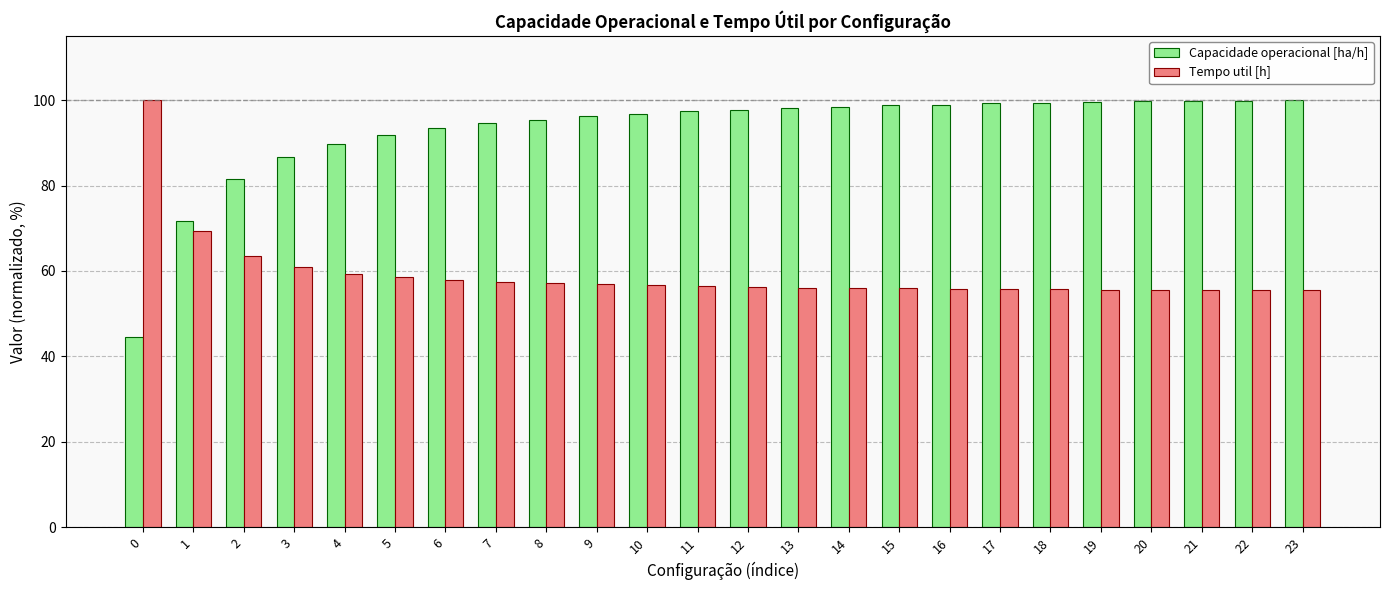

Is the value of Capacidade operacional [ha/h] at 21 greater than the value of Tempo util [h] at 8?

Yes